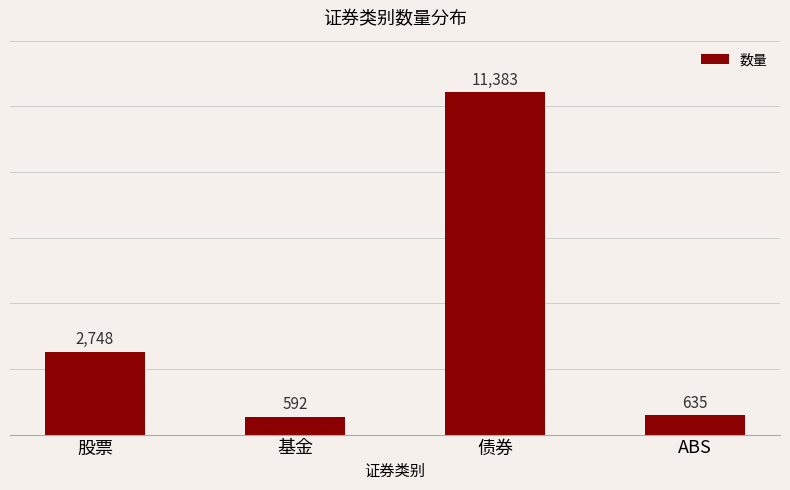

What is the ratio of the value at 债券 to the value at ABS?

17.9